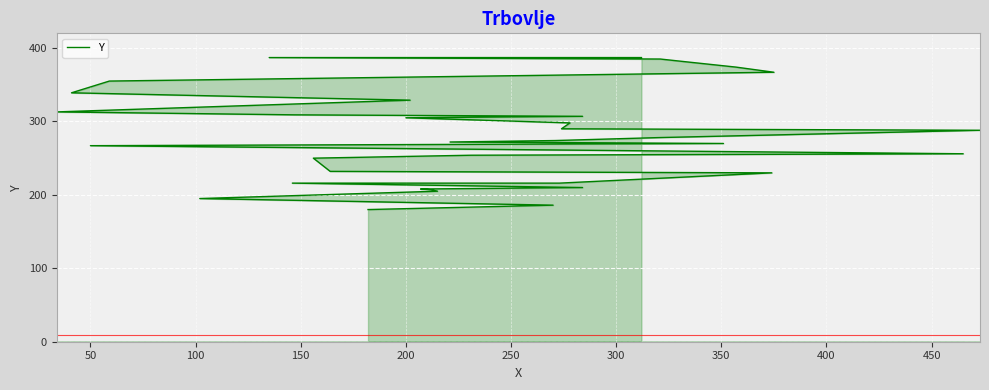

Reading right to left, list all the values displayed in this chart.

387	387	385	381	374	367	355	339	329	313	309	307	305	298	290	288	278	274	272	270	267	256	254	250	232	230	216	216	210	208	207	205	195	186	180